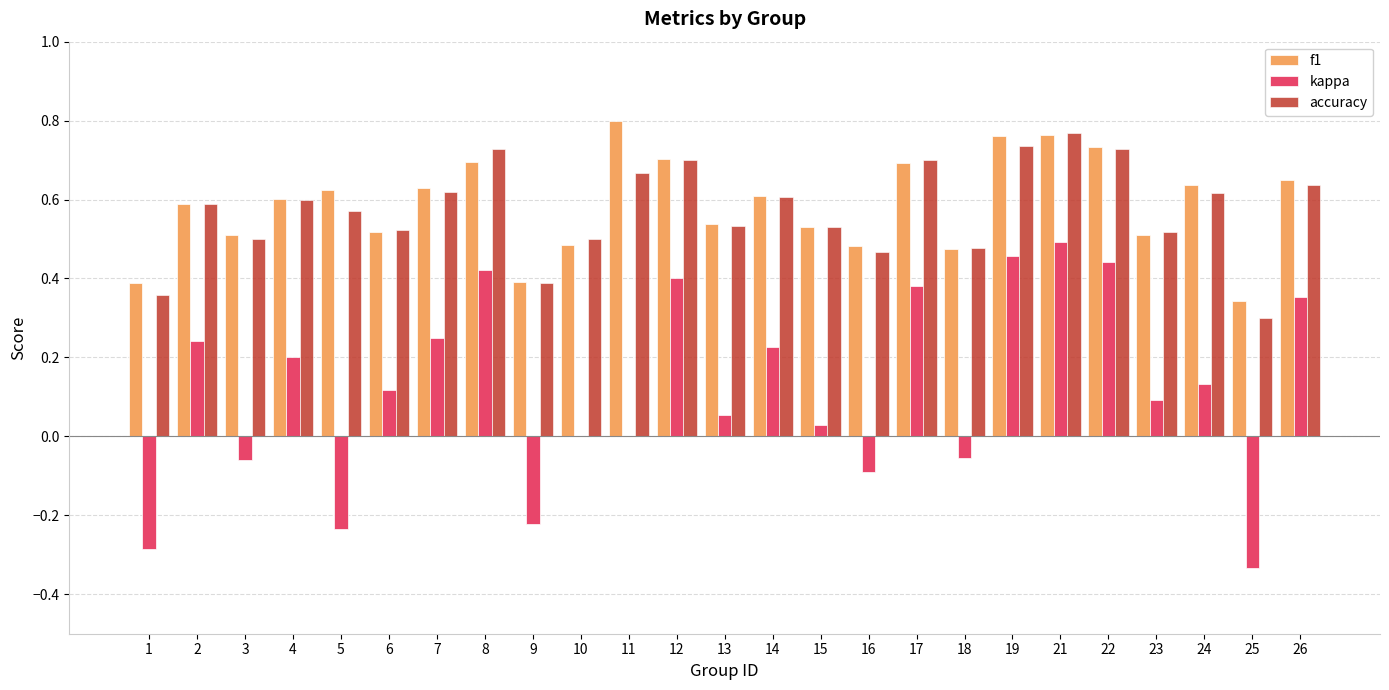

What is the sum of all accuracy values?

14.4